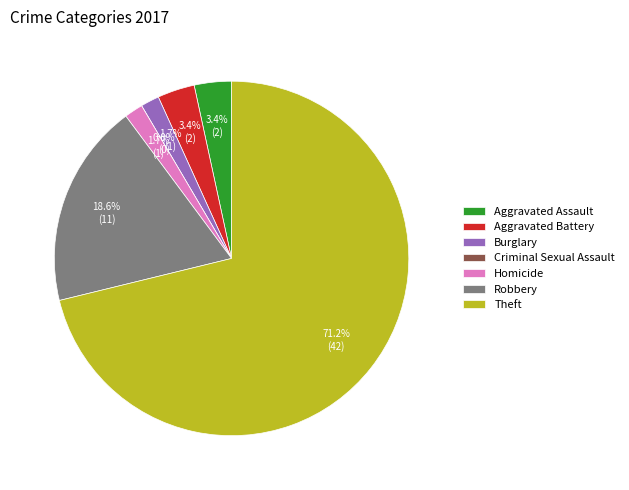

Rank the categories by value from highest to lowest.

Theft, Robbery, Aggravated Assault, Aggravated Battery, Burglary, Homicide, Criminal Sexual Assault